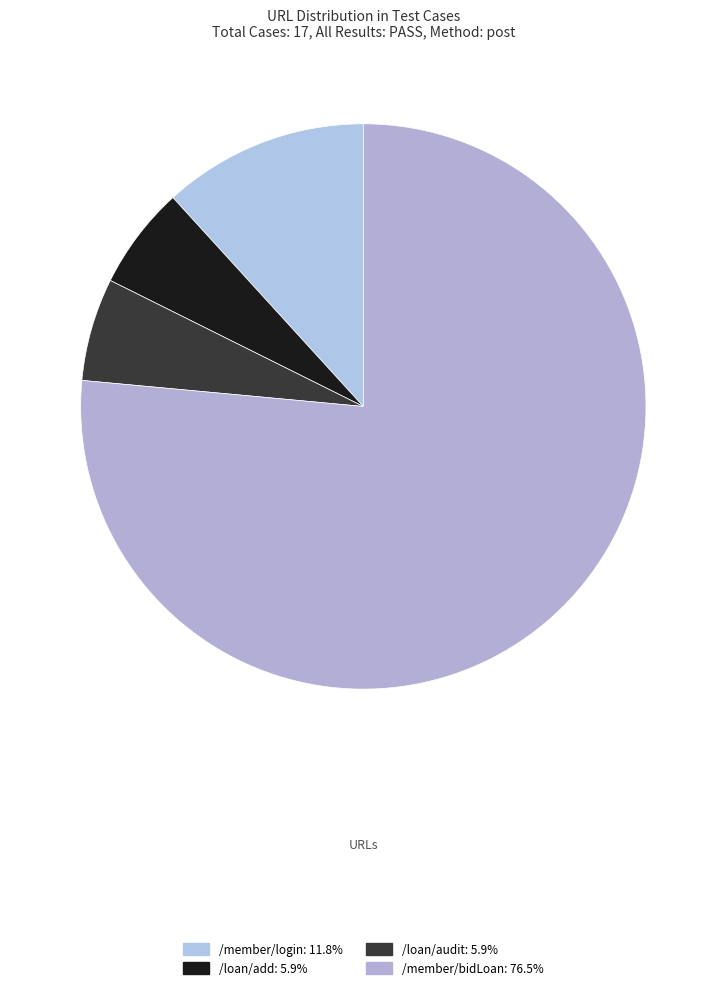

Does /member/bidLoan represent more than half of the total?

Yes